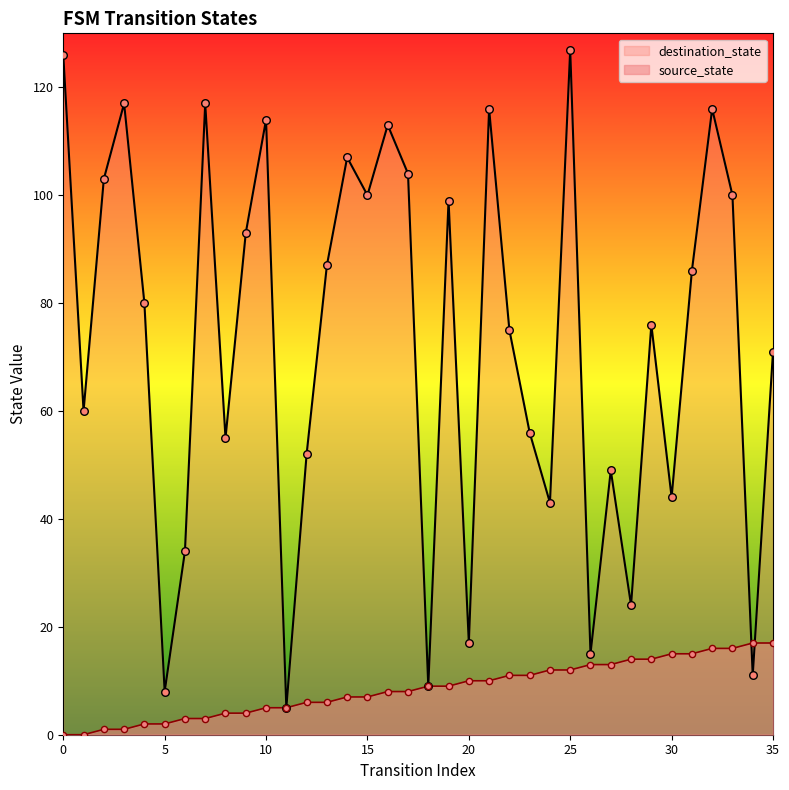

At which category is the sum across all series the highest?

25